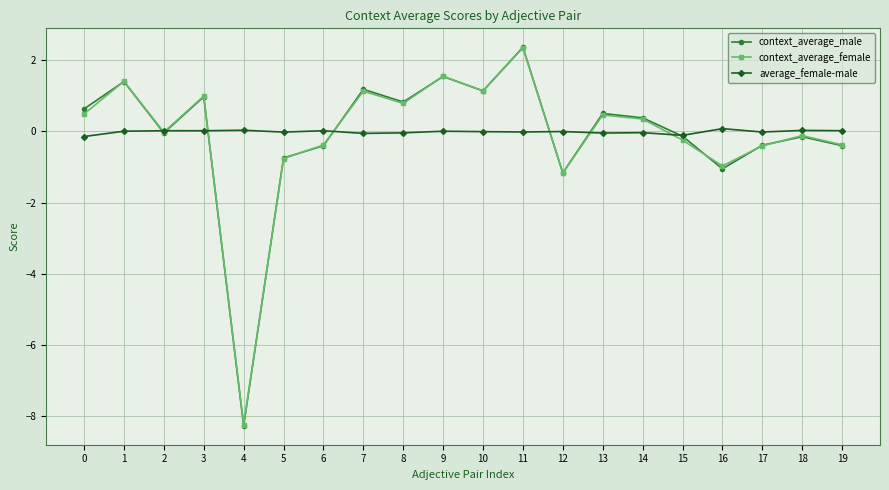

The value of average_female-male at 1 is 0.0. True or false?

True